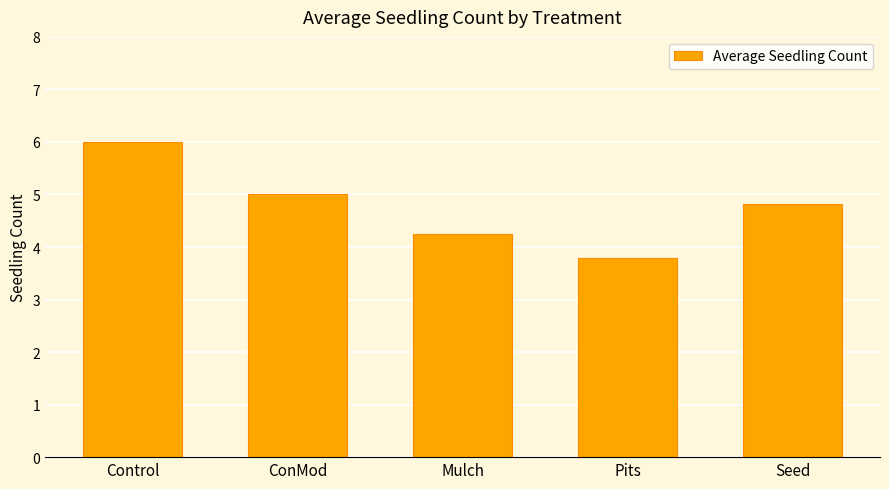

What is the label of the 2nd bar from the left?

ConMod